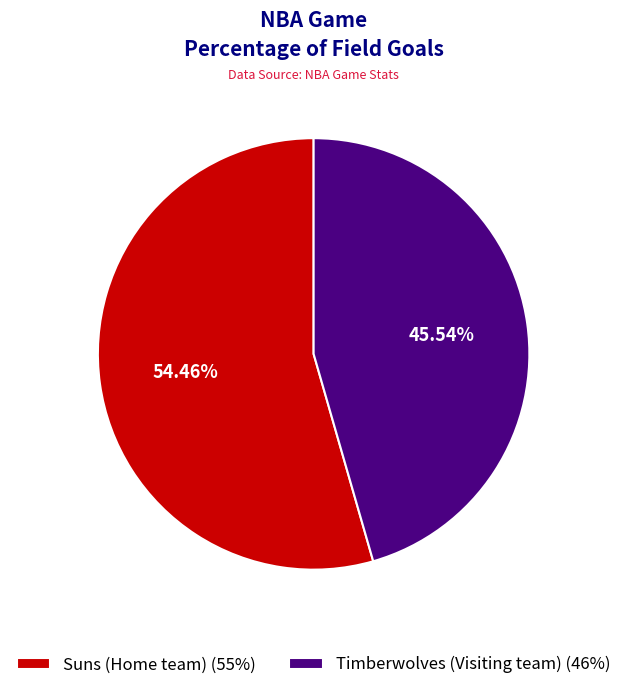

To the nearest percent, what portion does Timberwolves (Visiting team) represent?

46%